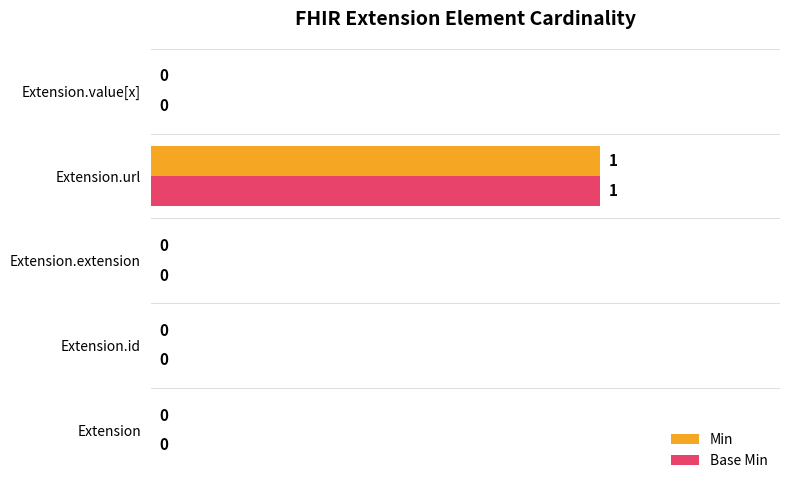

At which category is the sum across all series the highest?

Extension.url